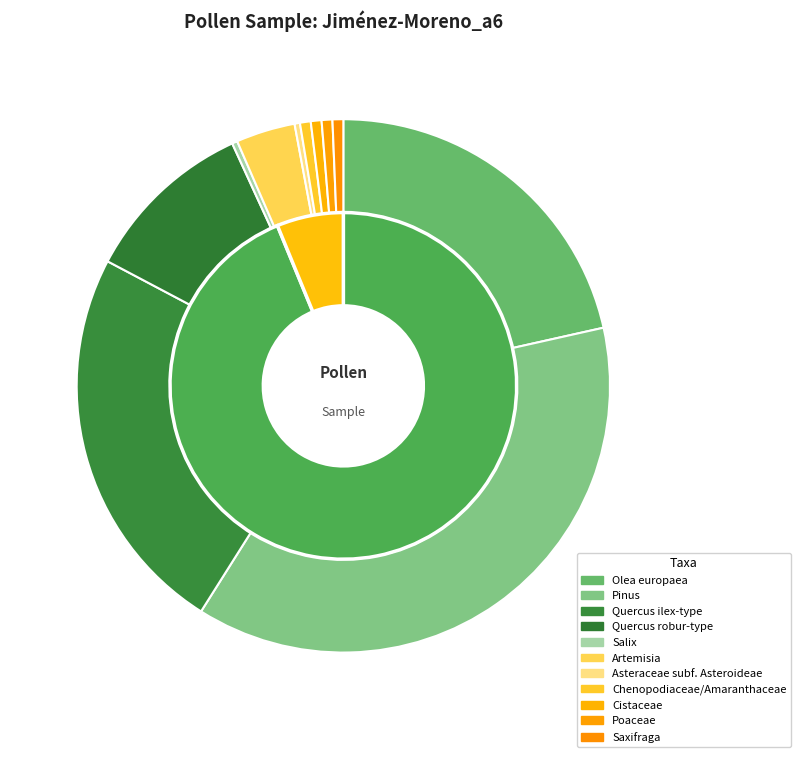

Is it true that Saxifraga is 1% of the pie?

True